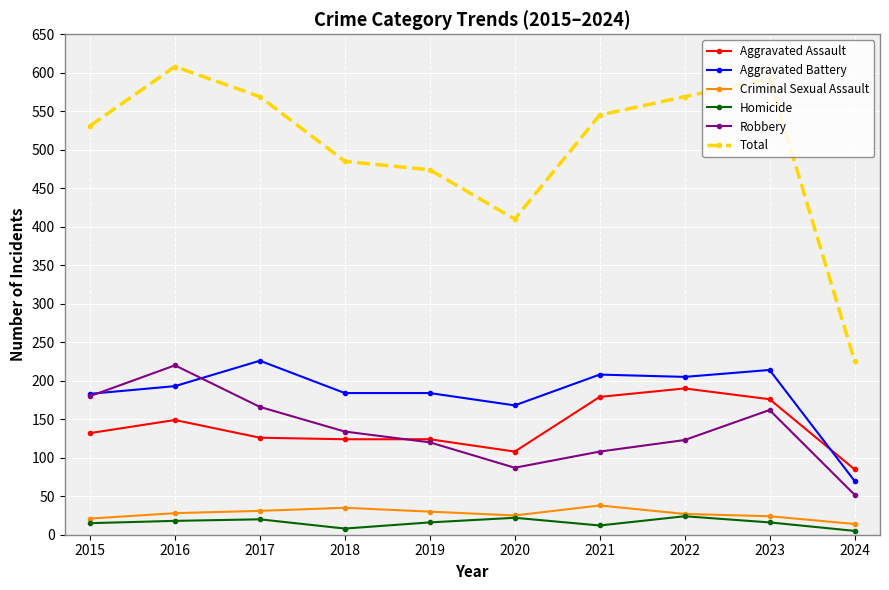

True or false: Homicide and Aggravated Assault intersect in this chart.

False